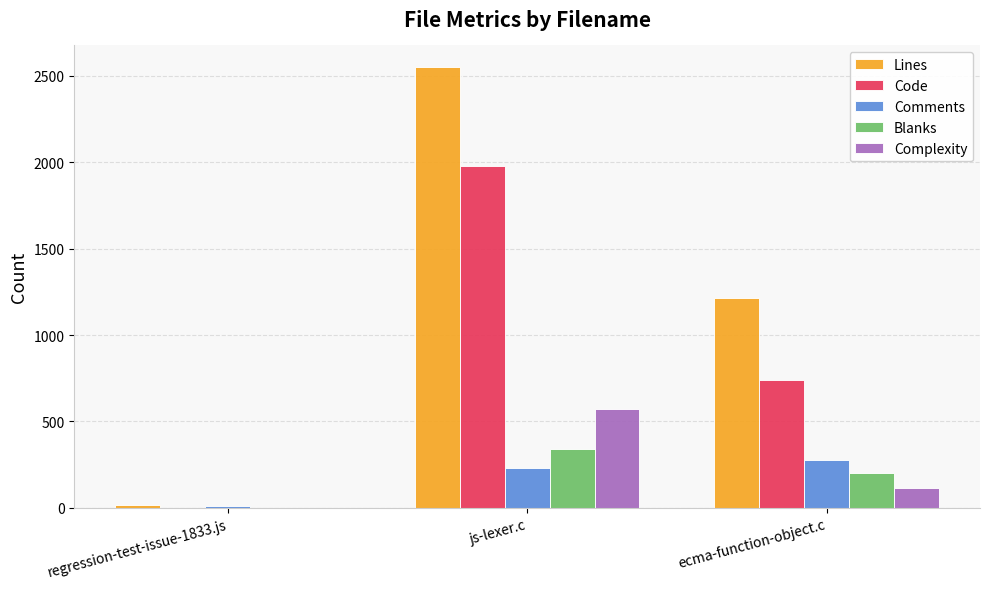

What is the sum of the Comments values at ecma-function-object.c and regression-test-issue-1833.js?

290